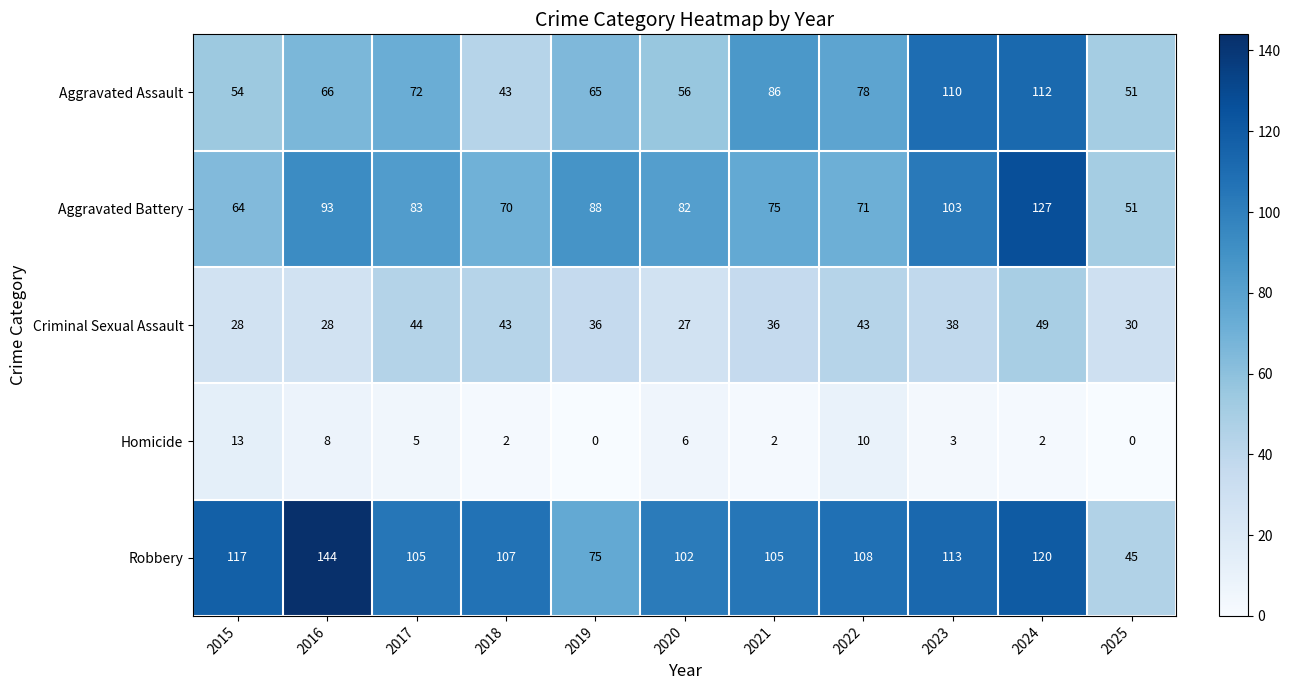

At which category is the sum across all series the highest?

2024